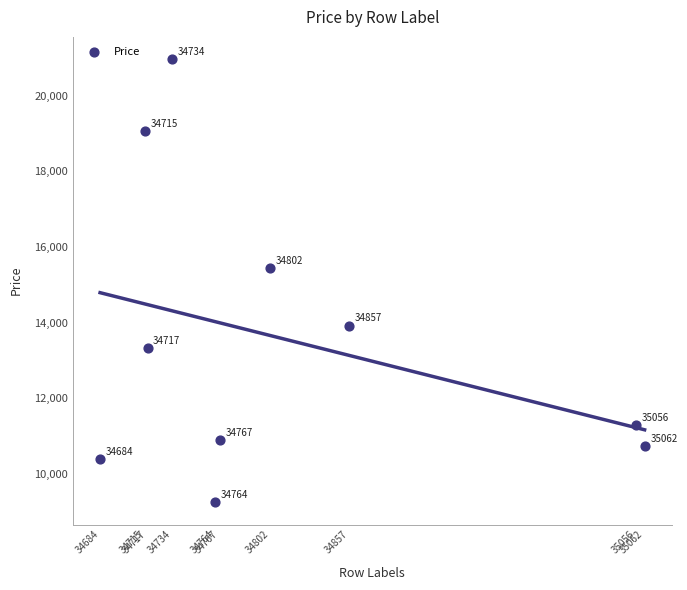

What Y value in the scatter plot is closest to 15108?

15434.8